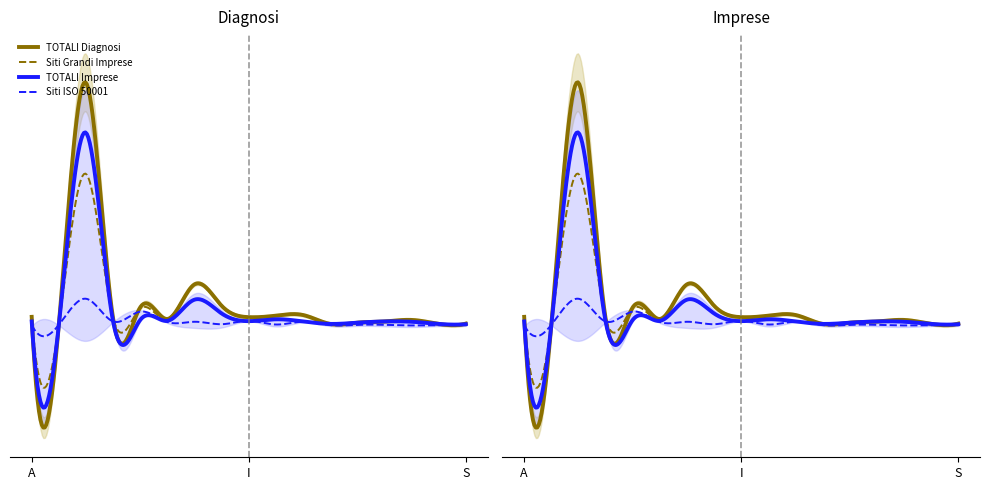

True or false: TOTALI Imprese and TOTALI Diagnosi intersect in this chart.

False